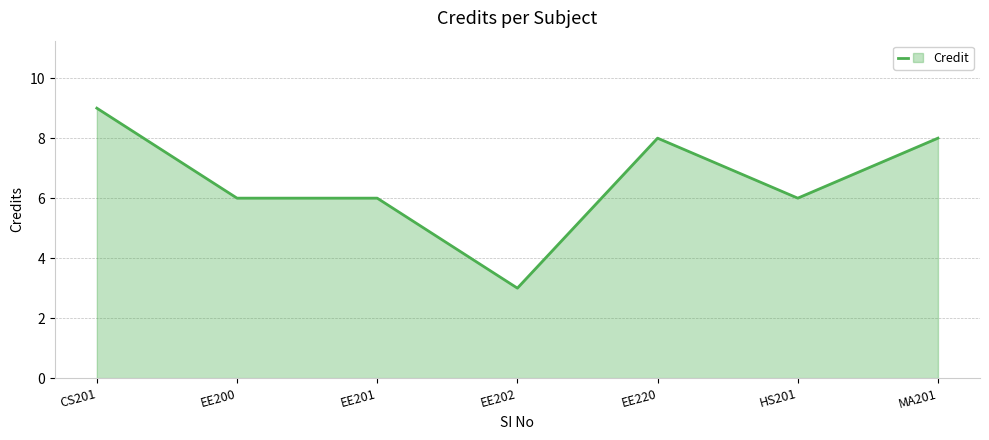

The chart shows a value of 6 at EE200. True or false?

True